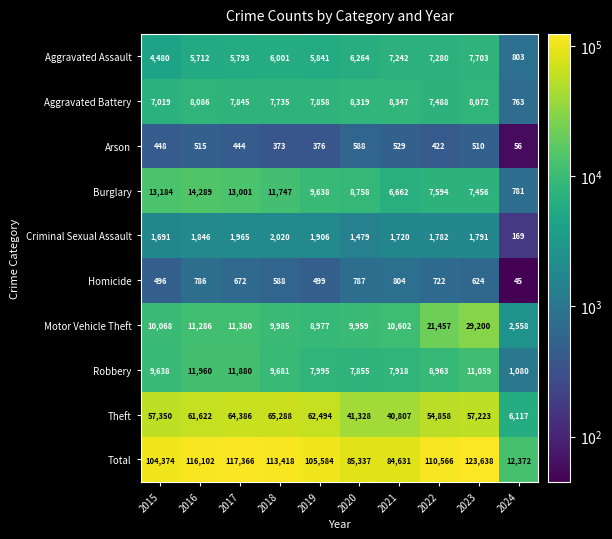

What is the total value across all series at 2020?

170674